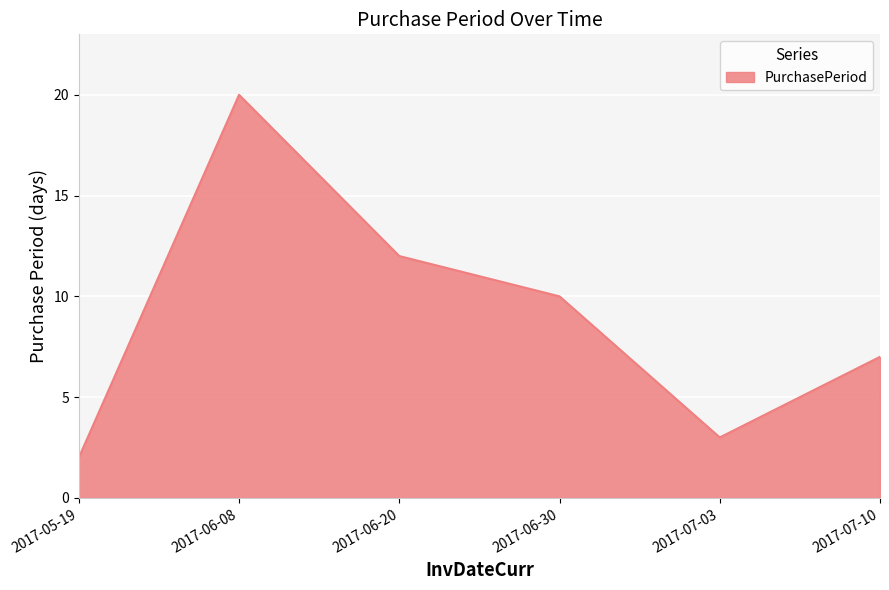

How many lines are shown in the chart?

1